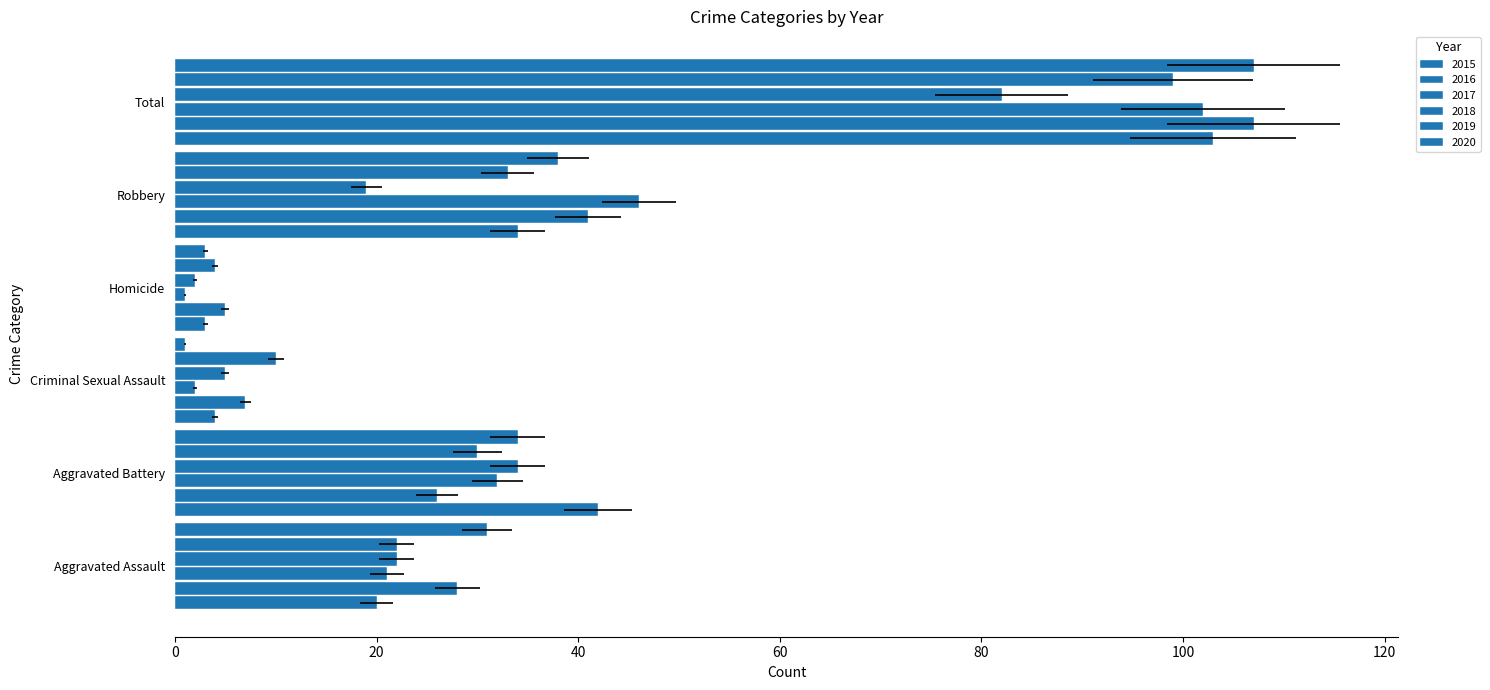

The value of 2016 at Homicide is 1. True or false?

False